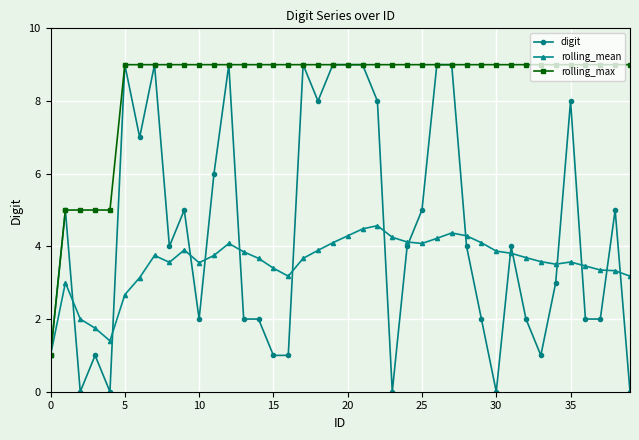

Which series has the largest total across all categories?

rolling_max